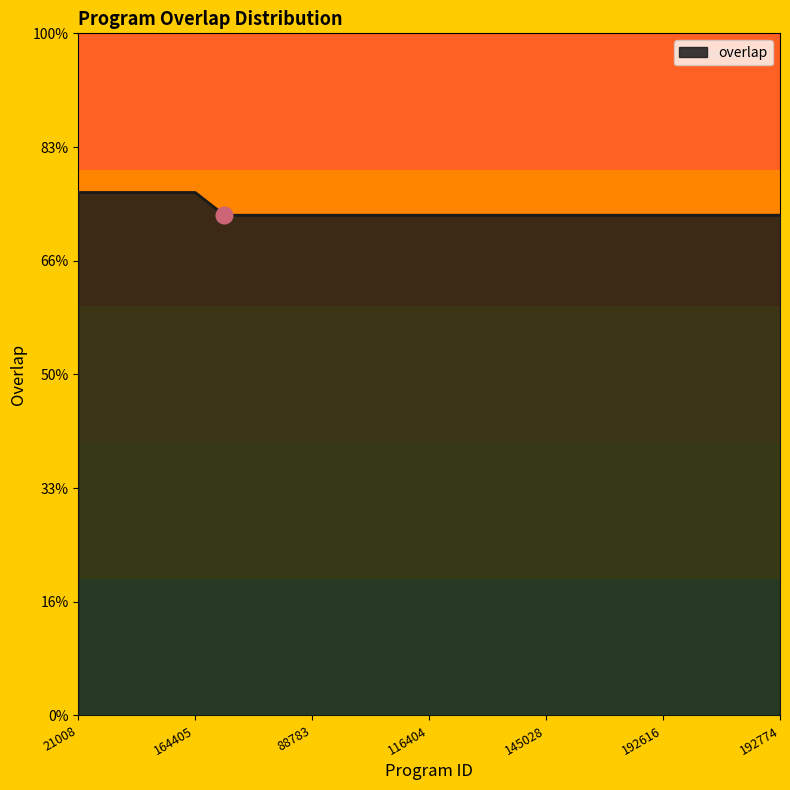

Is this an area chart (filled region under the line)?

Yes